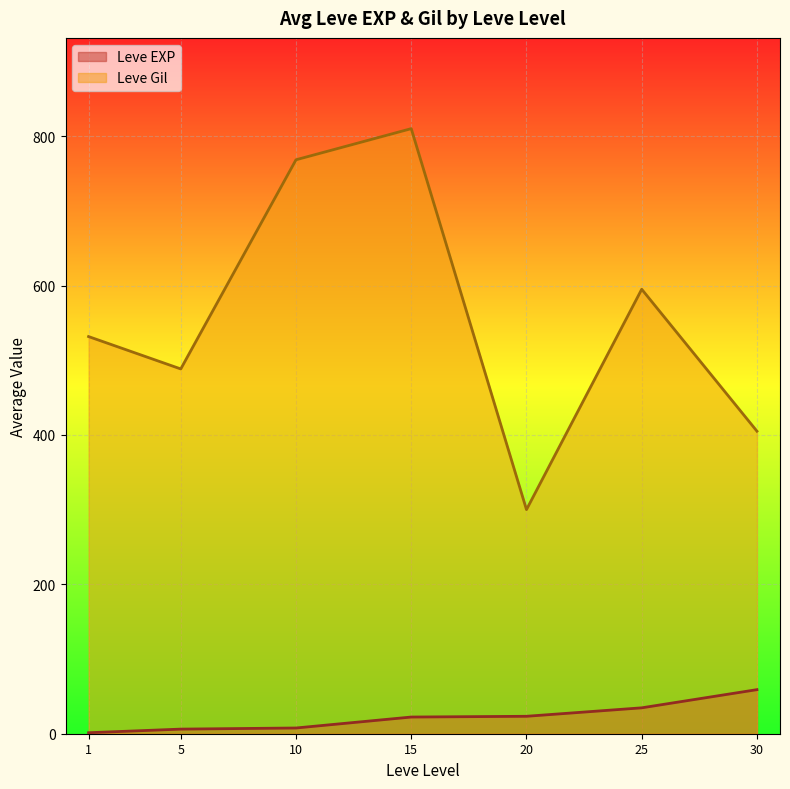

At 15, list the series in order from smallest to largest.

Leve EXP, Leve Gil